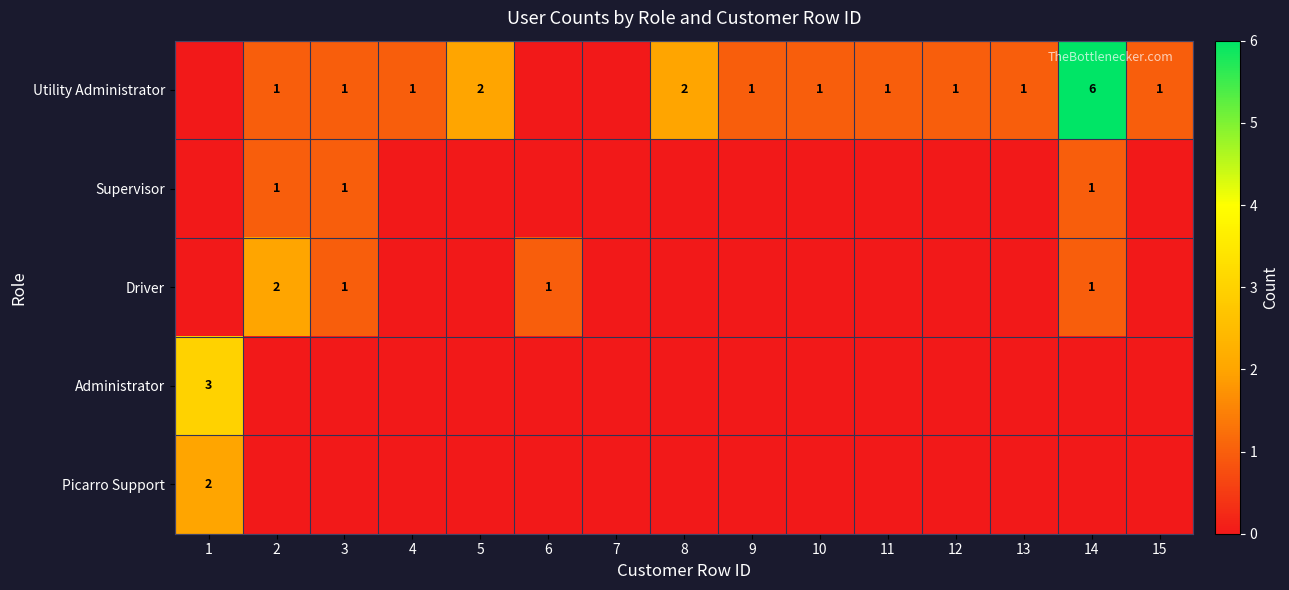

Is it true that Driver equals 1 at 3?

True